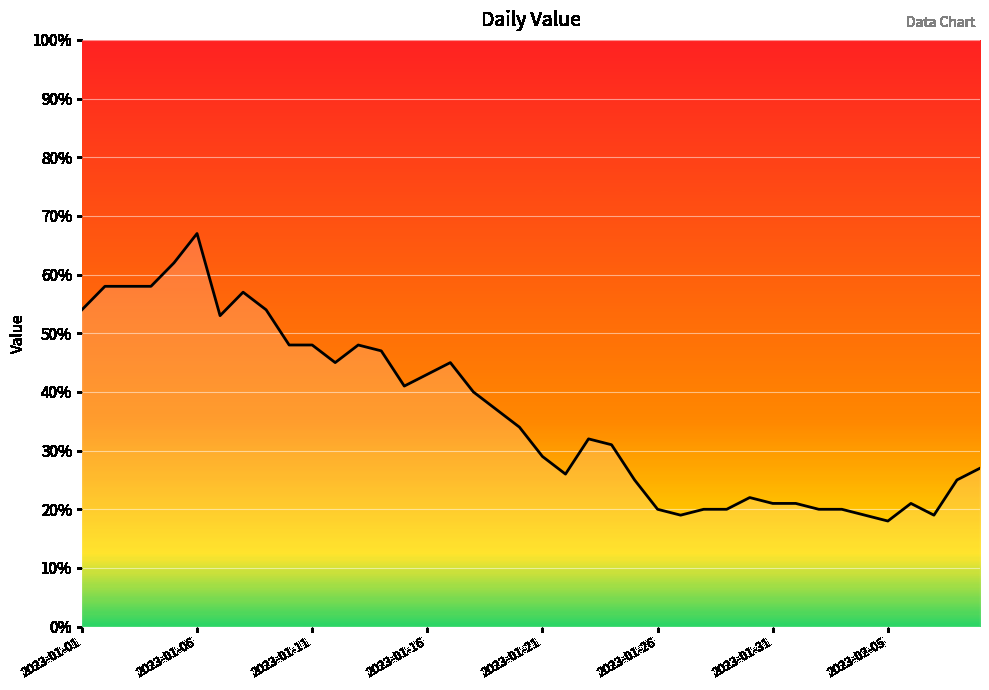

What is the difference between the maximum and minimum values?

49